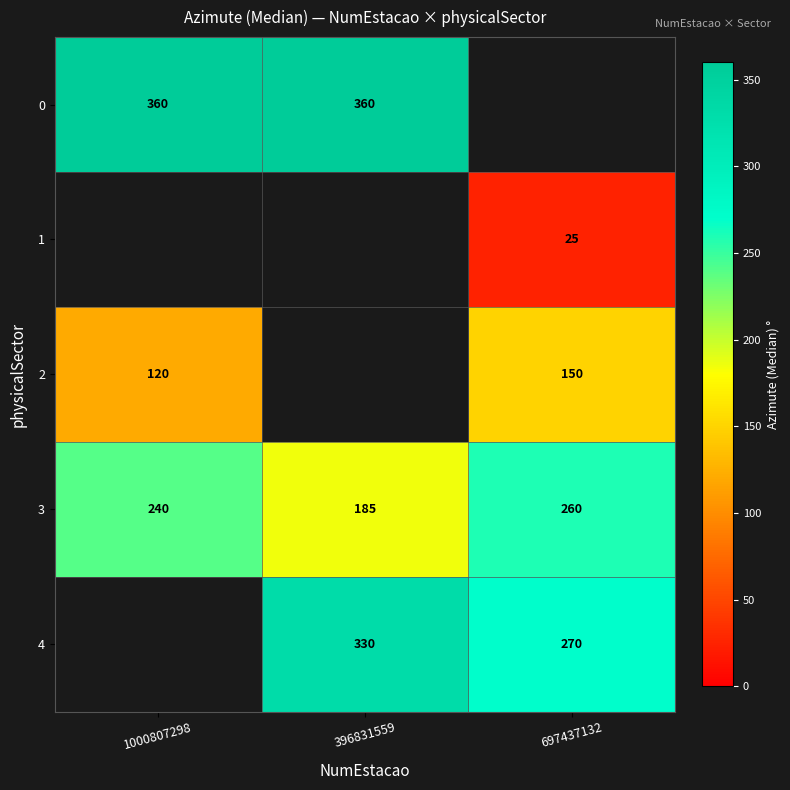

At which label does 3 reach its minimum?

396831559